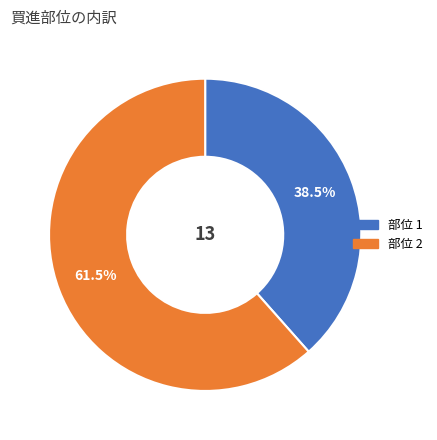

Which category accounts for the majority?

部位 2